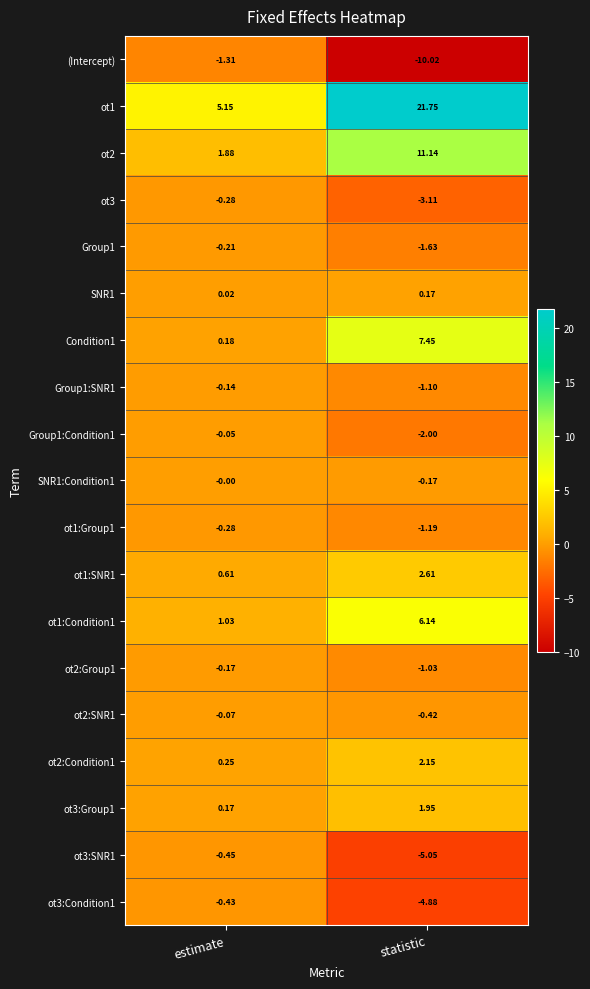

Is the value of SNR1:Condition1 at estimate greater than the value of ot2 at statistic?

No